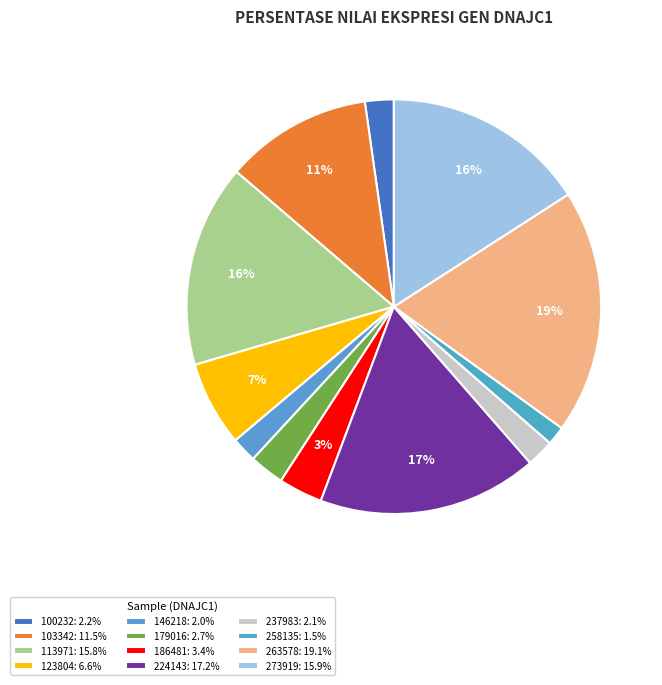

Which category has the smallest portion of the pie?

258135